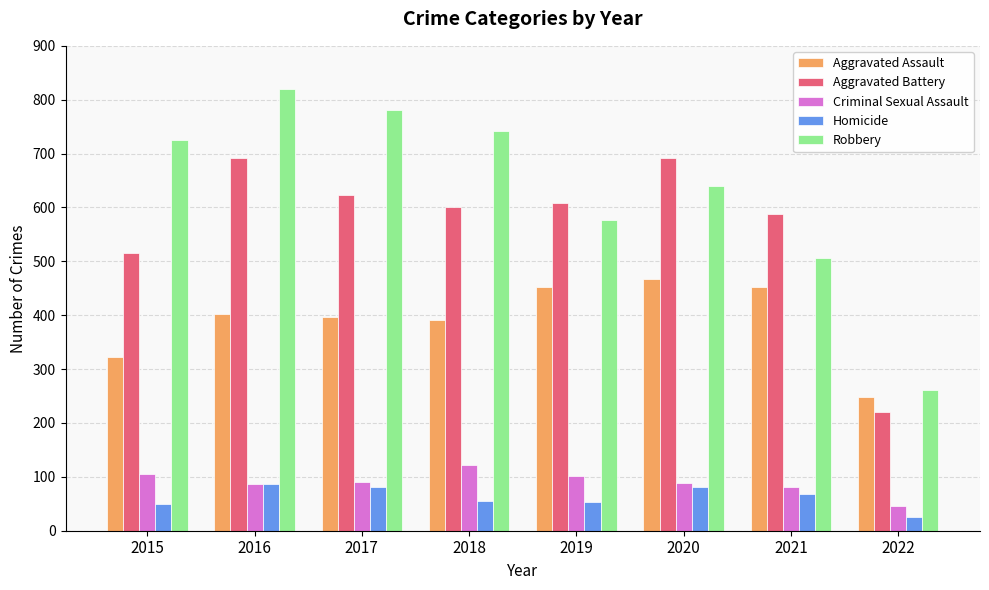

Which series has the widest spread of values?

Robbery